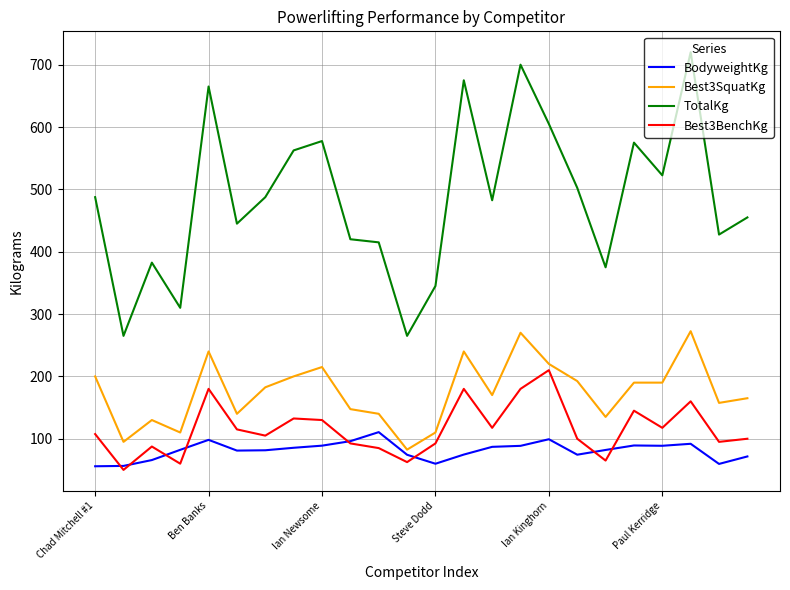

Which series has the largest total across all categories?

TotalKg